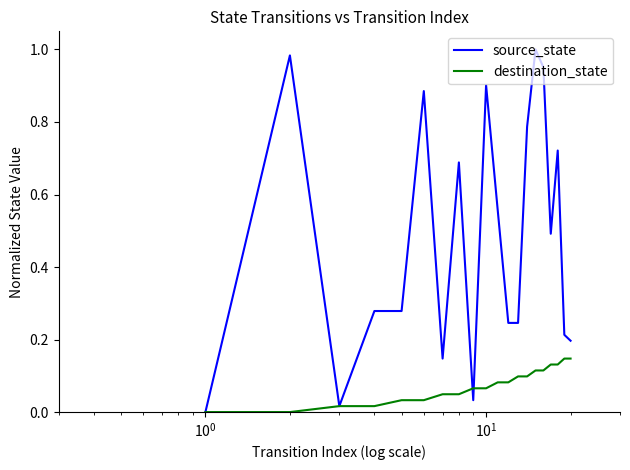

Rank the series by their average value, from lowest to highest.

destination_state, source_state